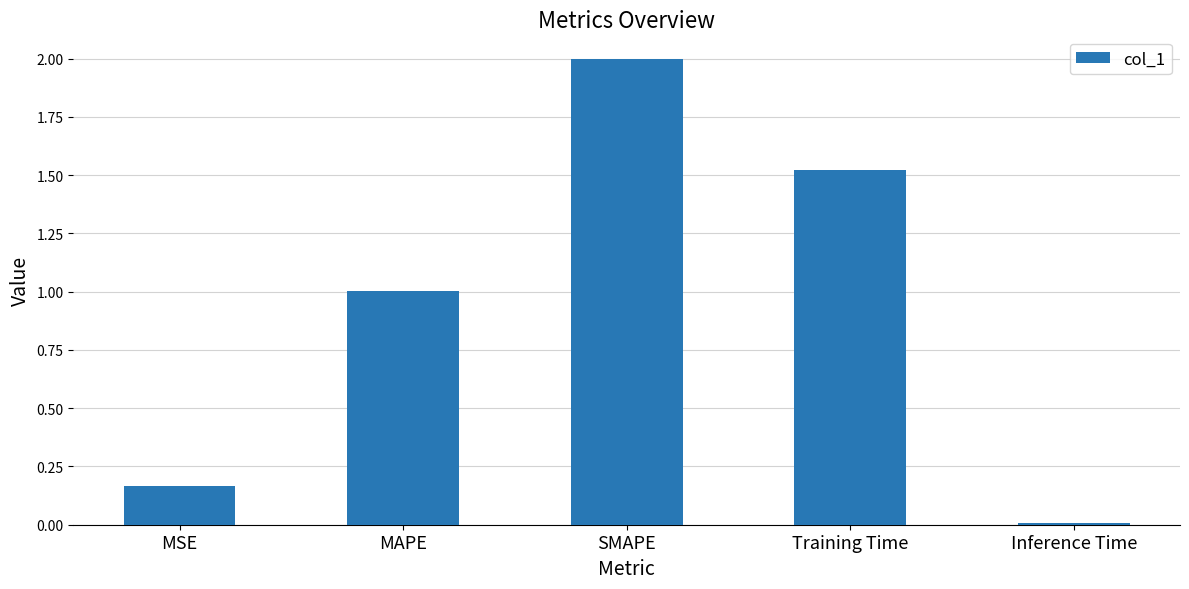

Approximately how many times larger is the value at MAPE compared to SMAPE?

0.5